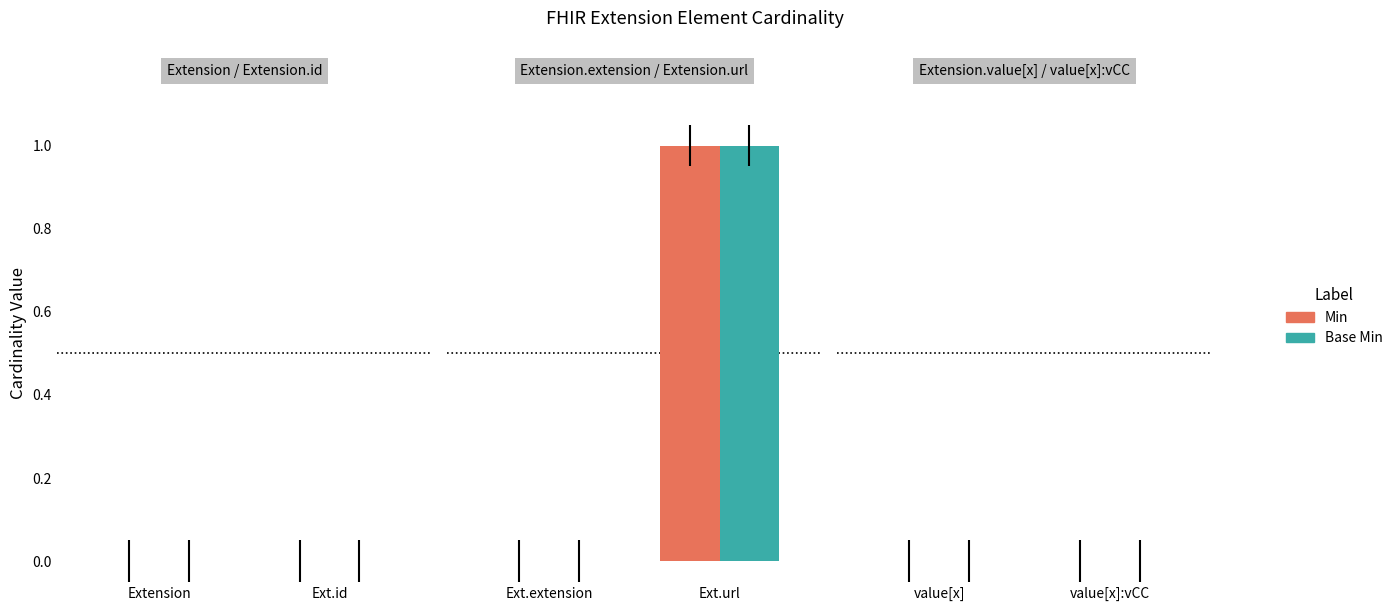

Does the chart contain stacked bars?

No